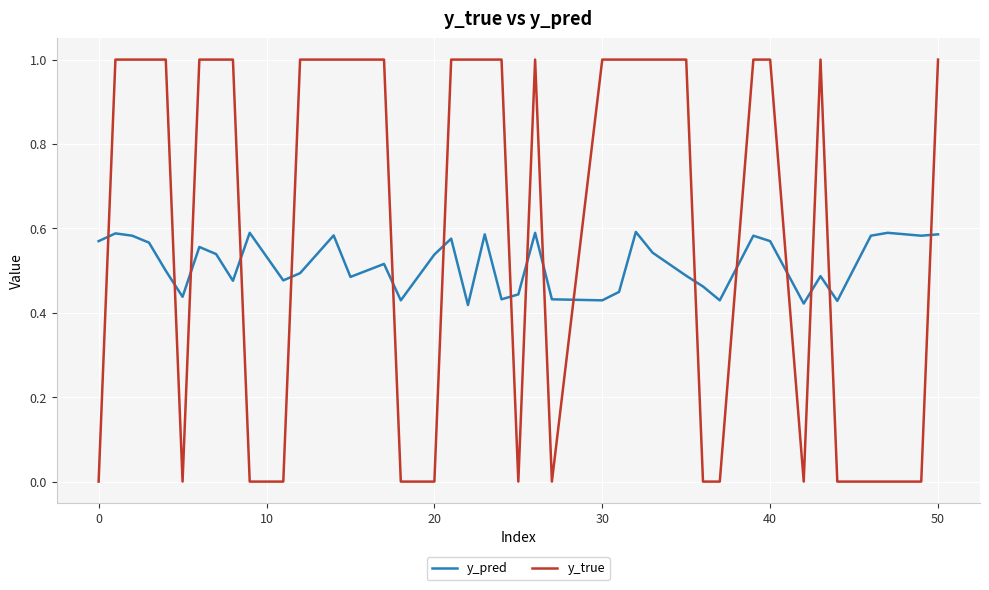

What is the difference between the maximum and minimum values in the y_true series?

1.0